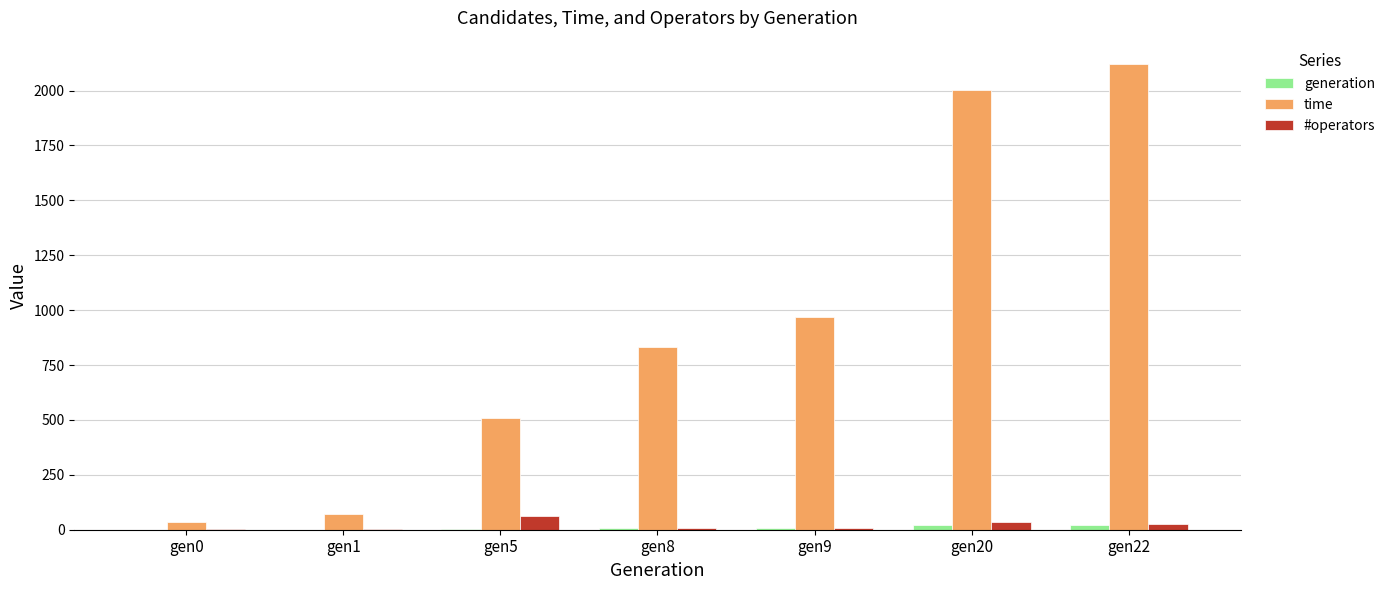

Which series changed the most between gen0 and gen5?

time